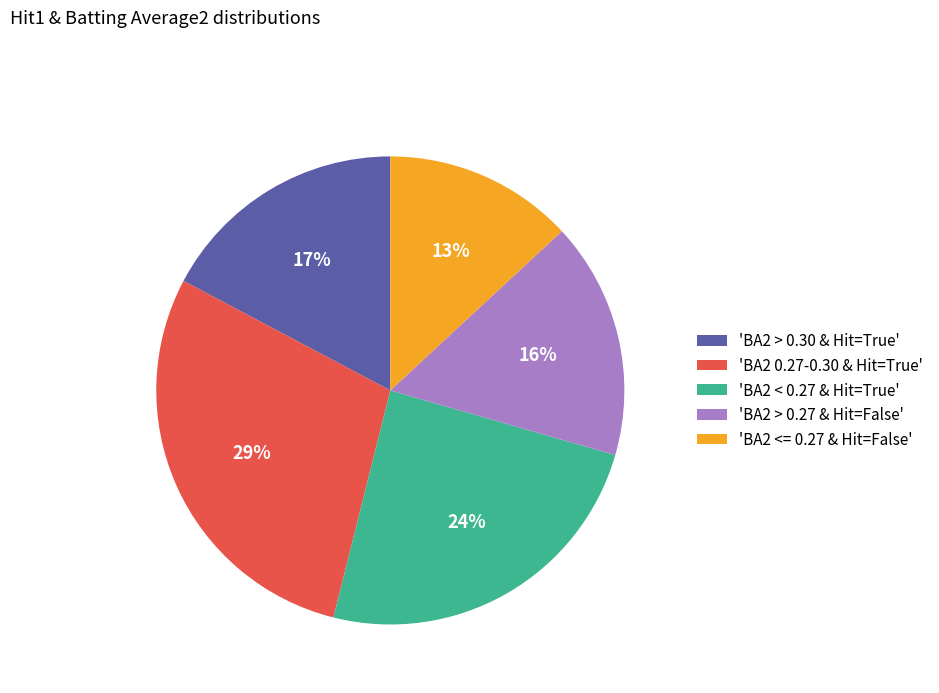

Do 'BA2 < 0.27 & Hit=True' and 'BA2 0.27-0.30 & Hit=True' together represent more than half of the pie?

Yes